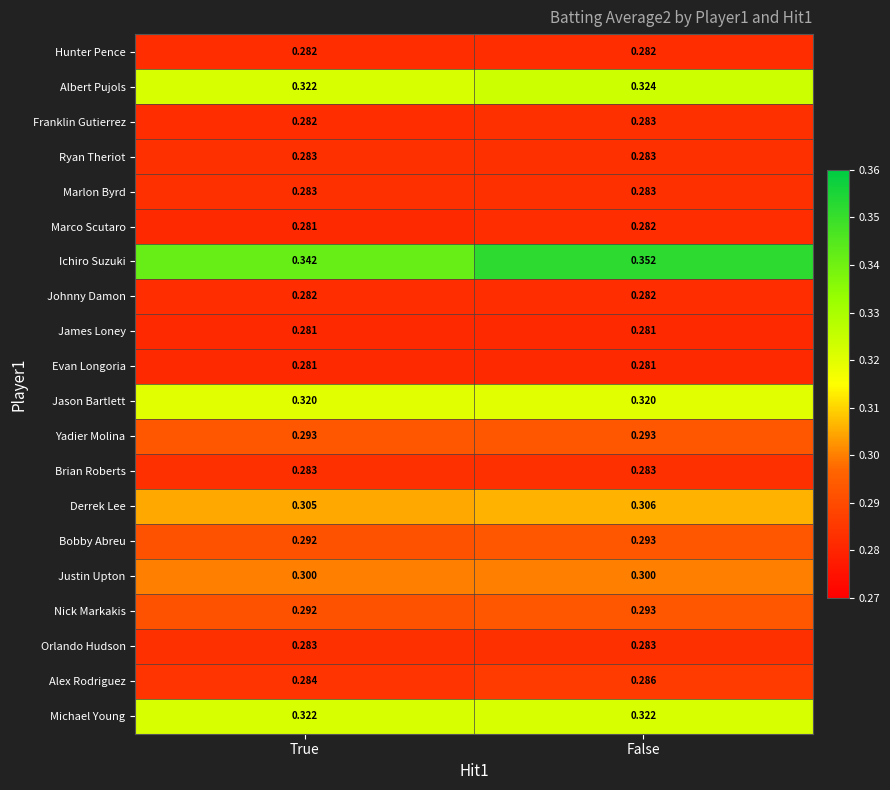

At which category is the sum across all series the highest?

False